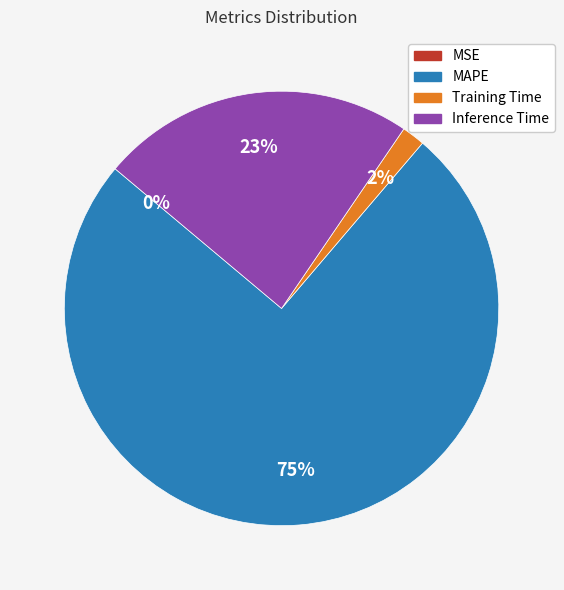

To the nearest percent, what is the difference between the largest and smallest slice percentages?

75%